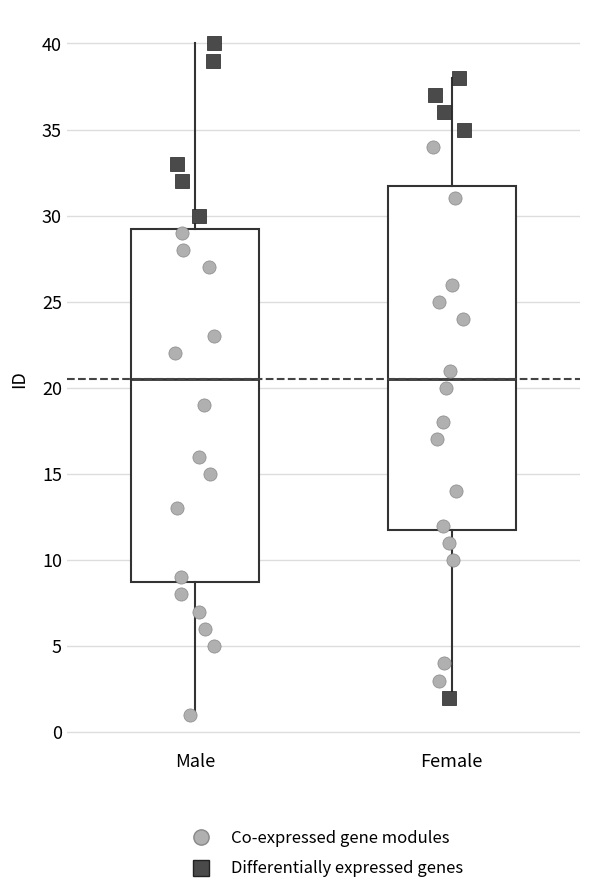

Reading left to right, read every box against the y-axis: the position of its median line, the range the box covers, and the ends of its whiskers. The values are not printed on the chart, so give them approximately, as read against the axis.

Male: median 20.5, box 9.0 to 29.5, whiskers 1.0 to 40.0
Female: median 20.5, box 12.0 to 32.0, whiskers 2.0 to 38.0